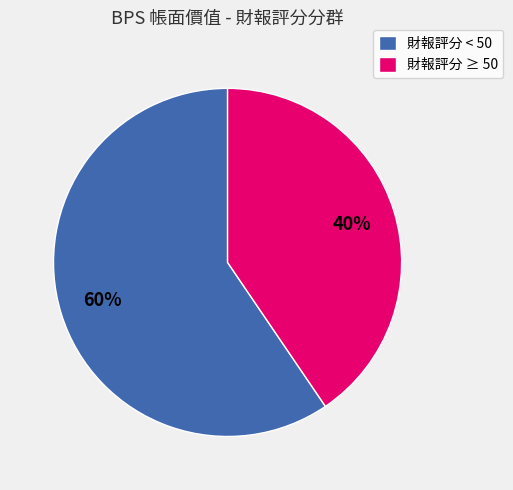

Which has a higher value, 財報評分 ≥ 50 or 財報評分 < 50?

財報評分 < 50